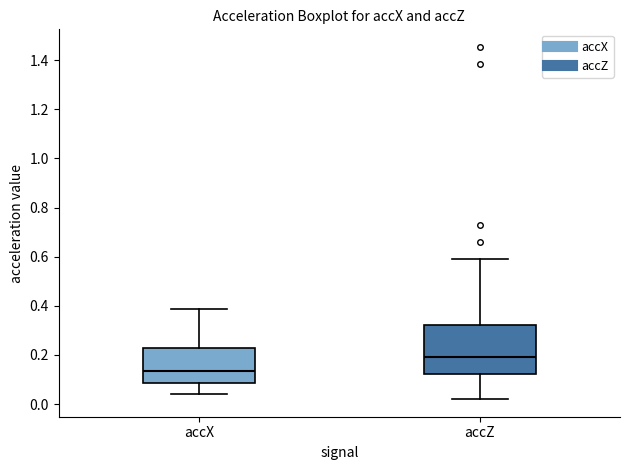

Which box's median line is the lowest?

accX